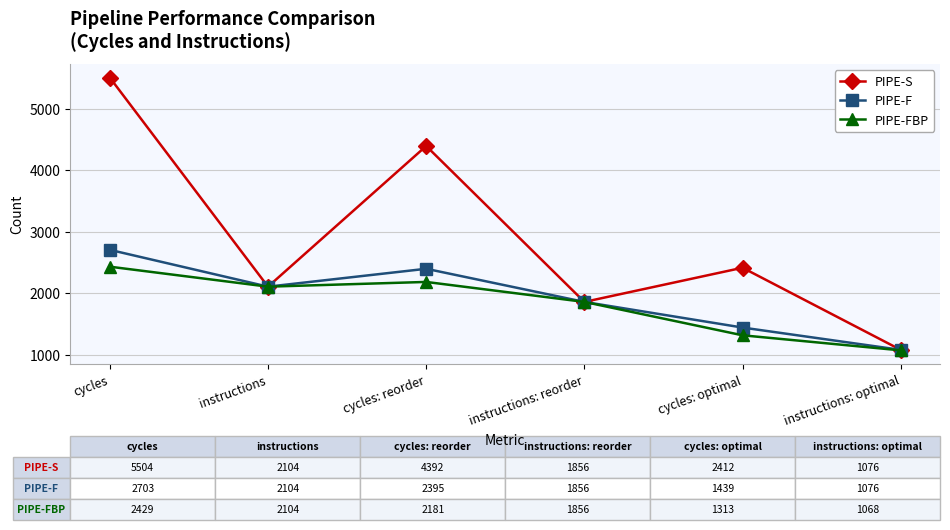

Does the chart have visible grid lines?

Yes